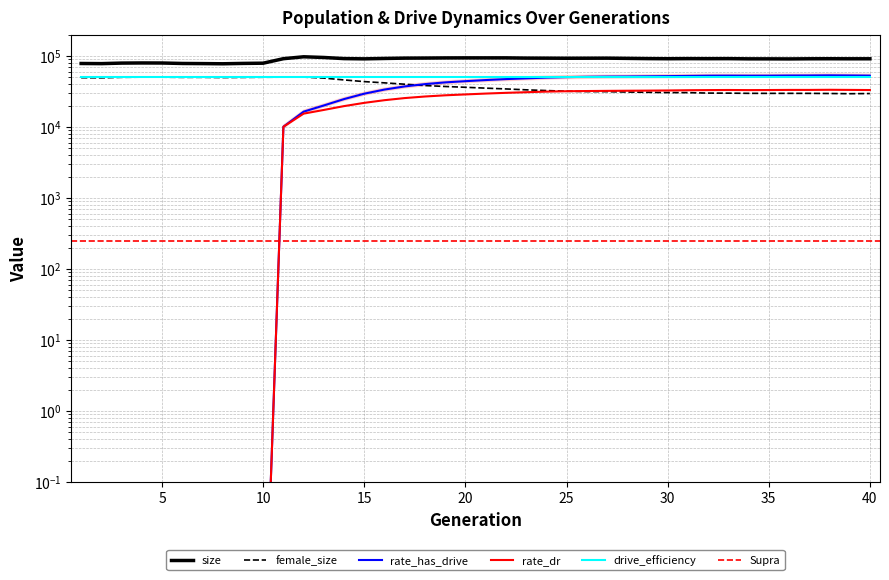

What is the difference between the second highest and minimum values in the rate_has_drive series?

53025.5